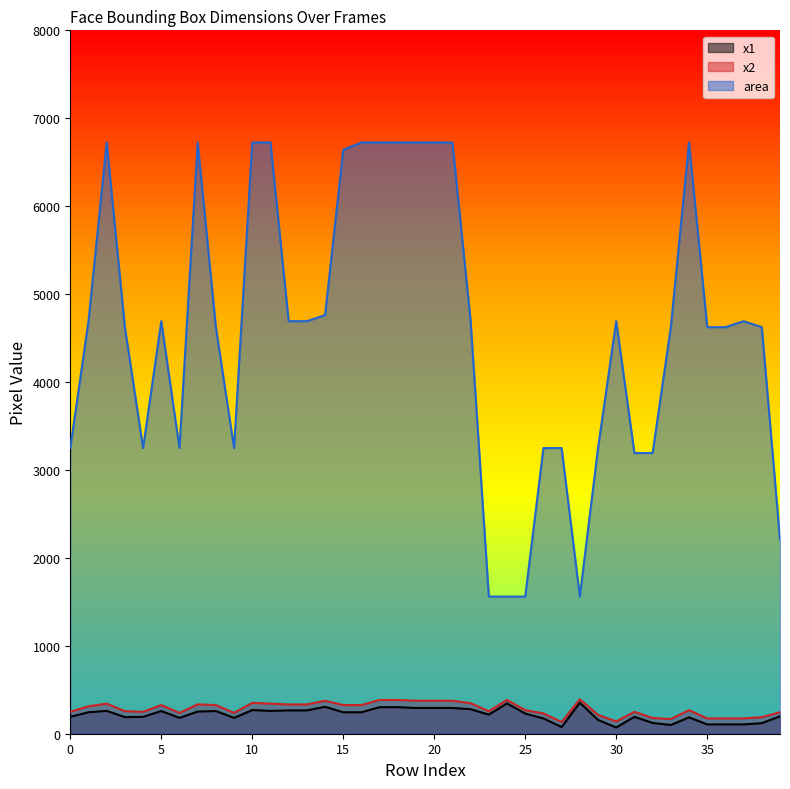

What is the approximate value of x2 at 2?

342